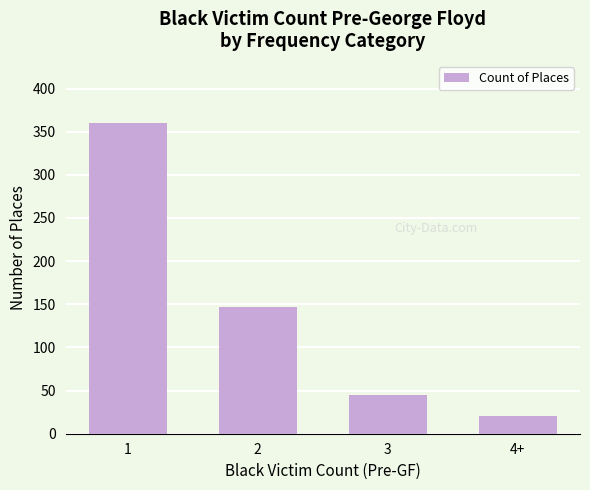

What is the change in value from 2 to 4+?

-127